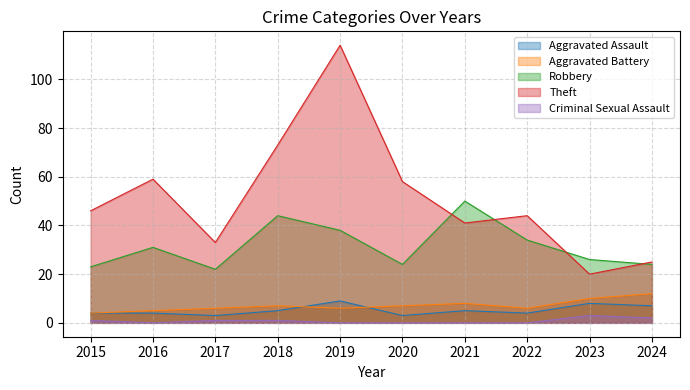

Rank the series by their maximum value, from highest to lowest.

Theft, Robbery, Aggravated Battery, Aggravated Assault, Criminal Sexual Assault